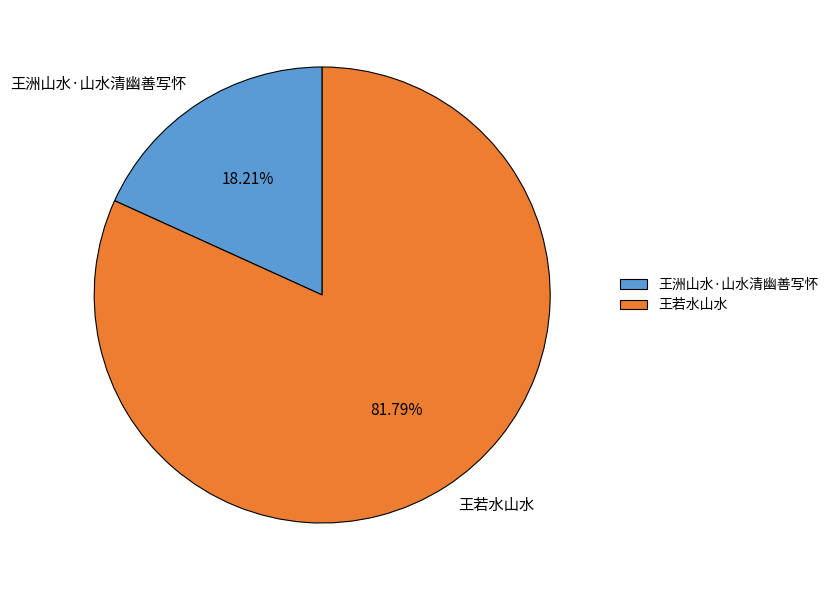

Approximately how many times larger is the value at 王若水山水 compared to 王洲山水·山水清幽善写怀?

4.5